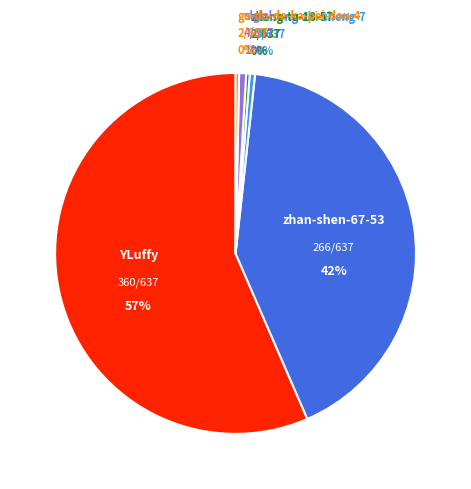

Approximately how many times larger is the value at zhang-tu-18-57 compared to gu-du-de-ka-pei-dou-4?

1.0